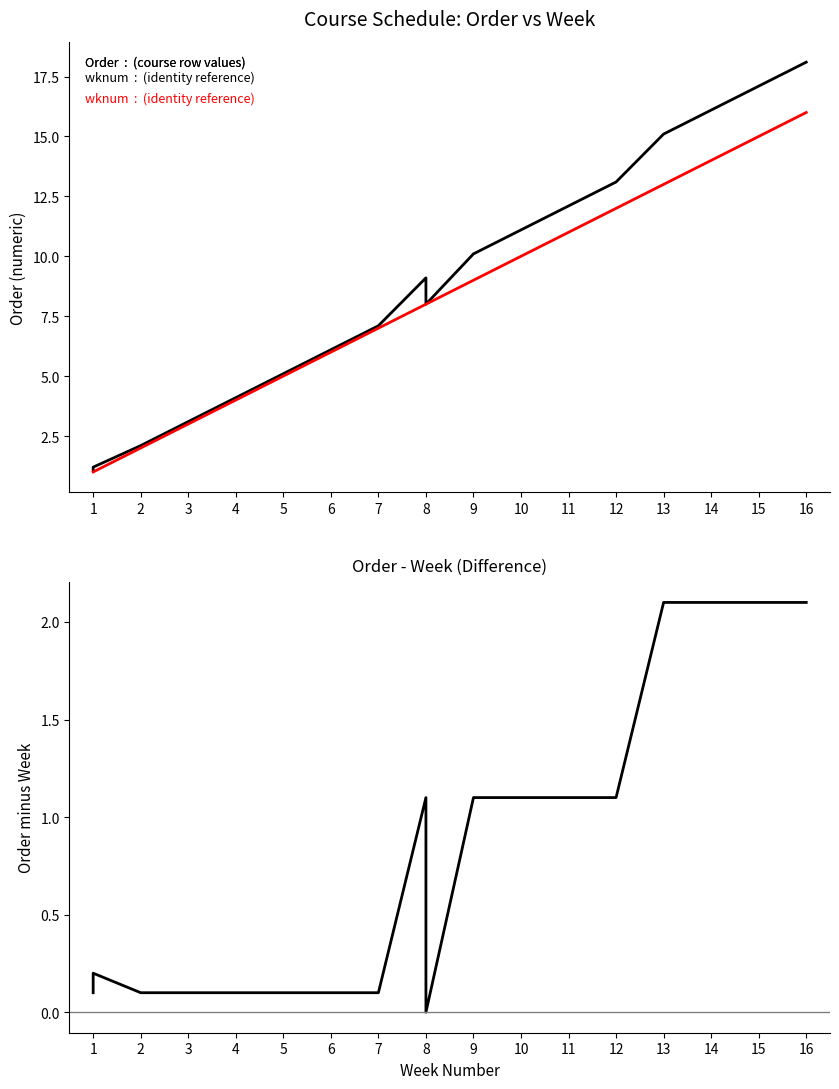

The Order series shows 4.1 at 4. True or false?

True